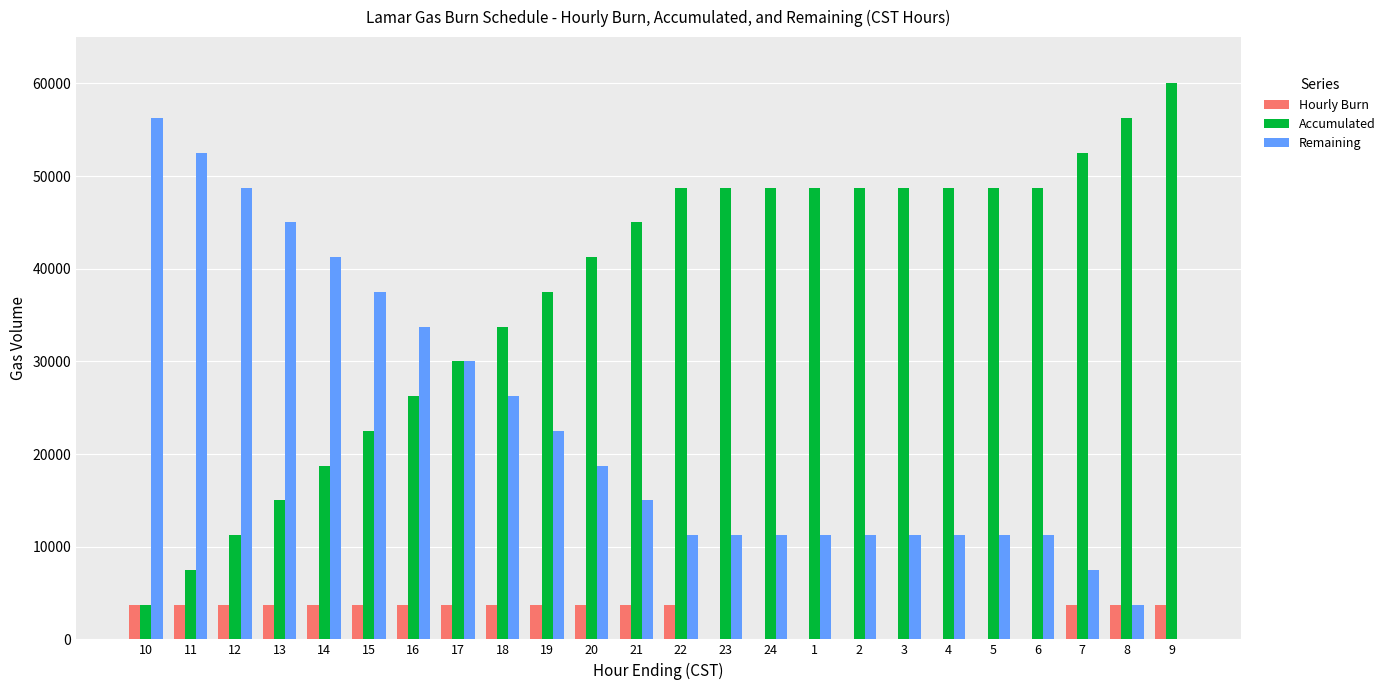

Which series has the largest total across all categories?

Accumulated